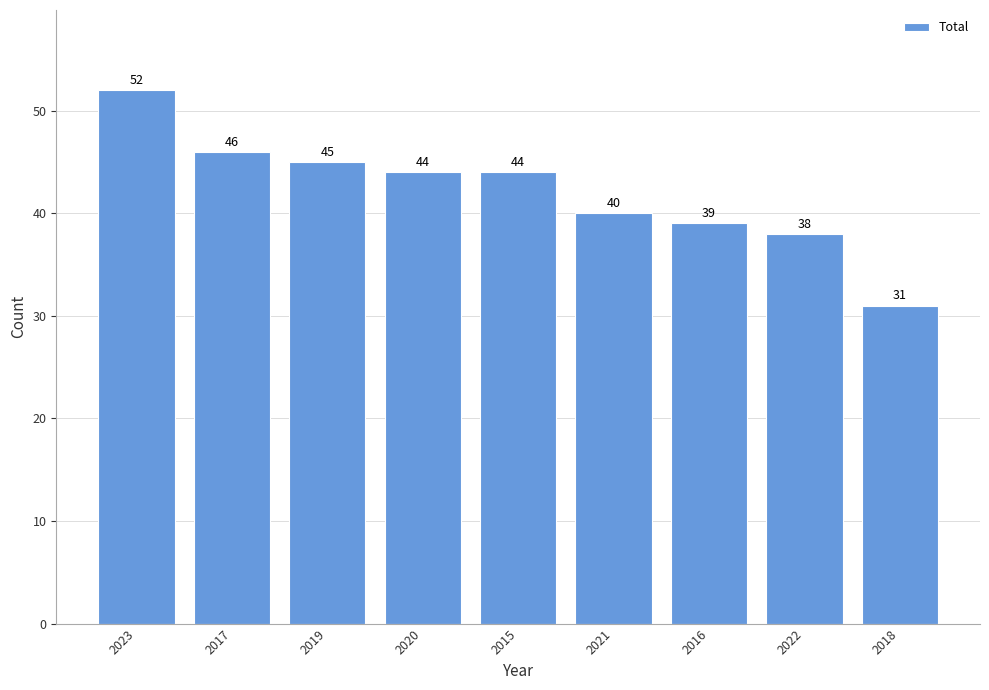

Which has a higher value, 2016 or 2021?

2021